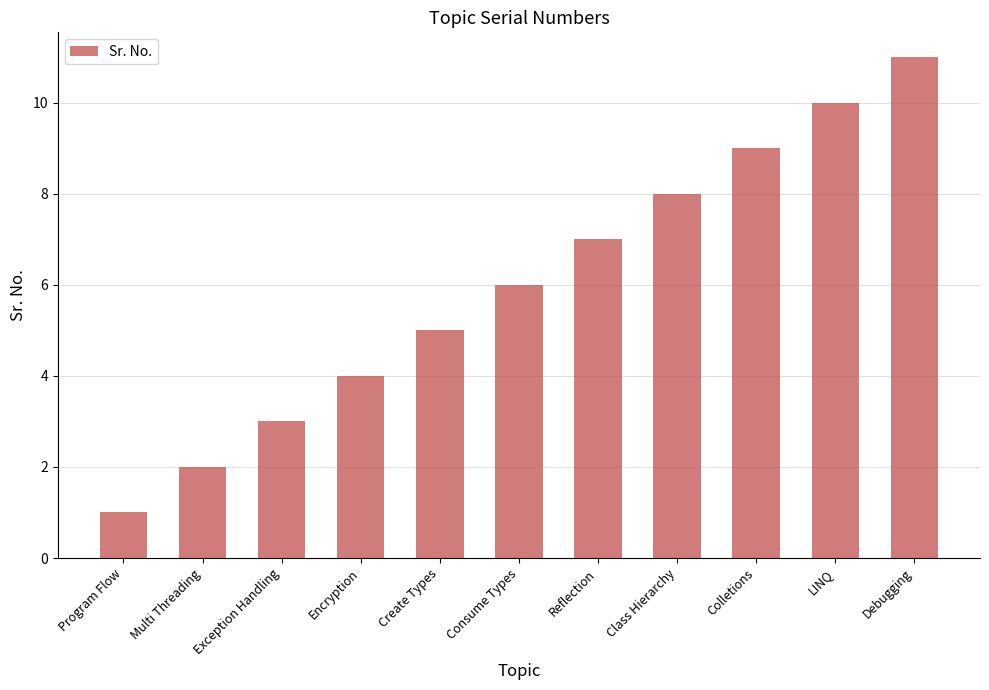

Read the value at Class Hierarchy.

8